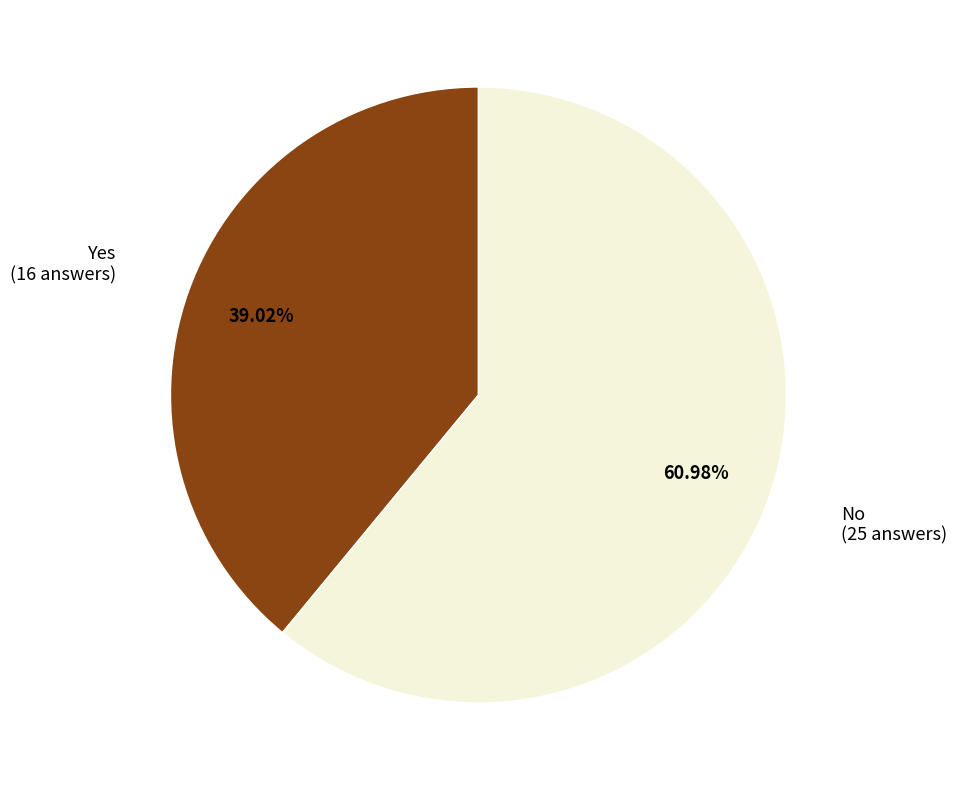

To the nearest percent, what is the difference between the largest and smallest slice percentages?

22%